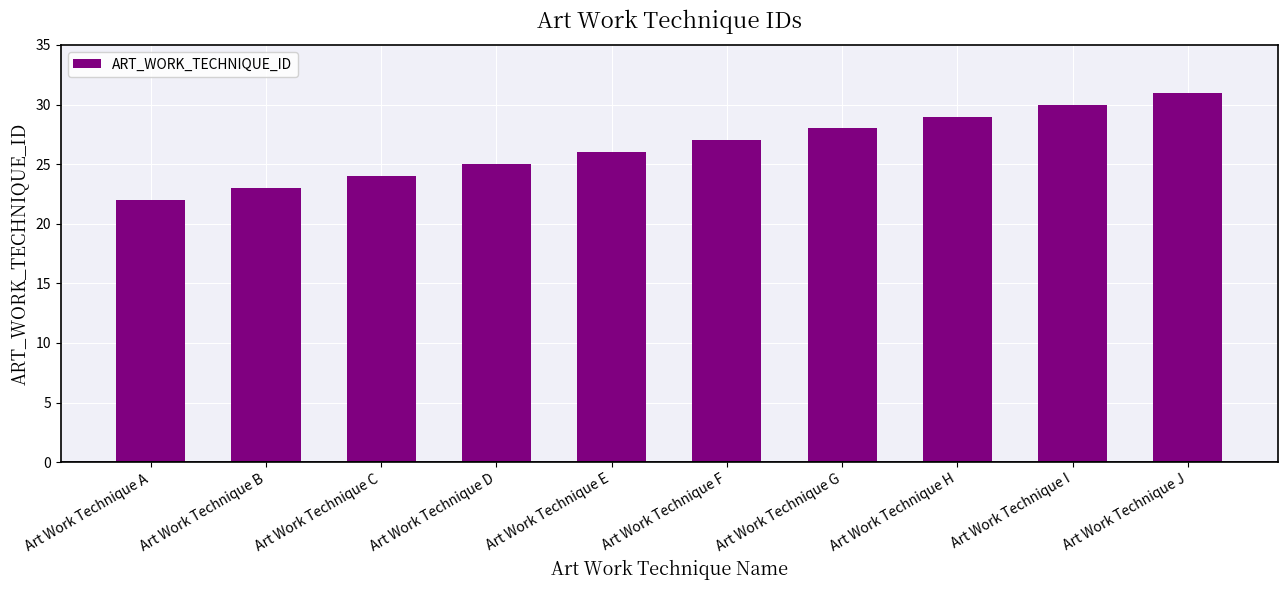

List the labels in order of value, smallest first.

Art Work Technique A, Art Work Technique B, Art Work Technique C, Art Work Technique D, Art Work Technique E, Art Work Technique F, Art Work Technique G, Art Work Technique H, Art Work Technique I, Art Work Technique J